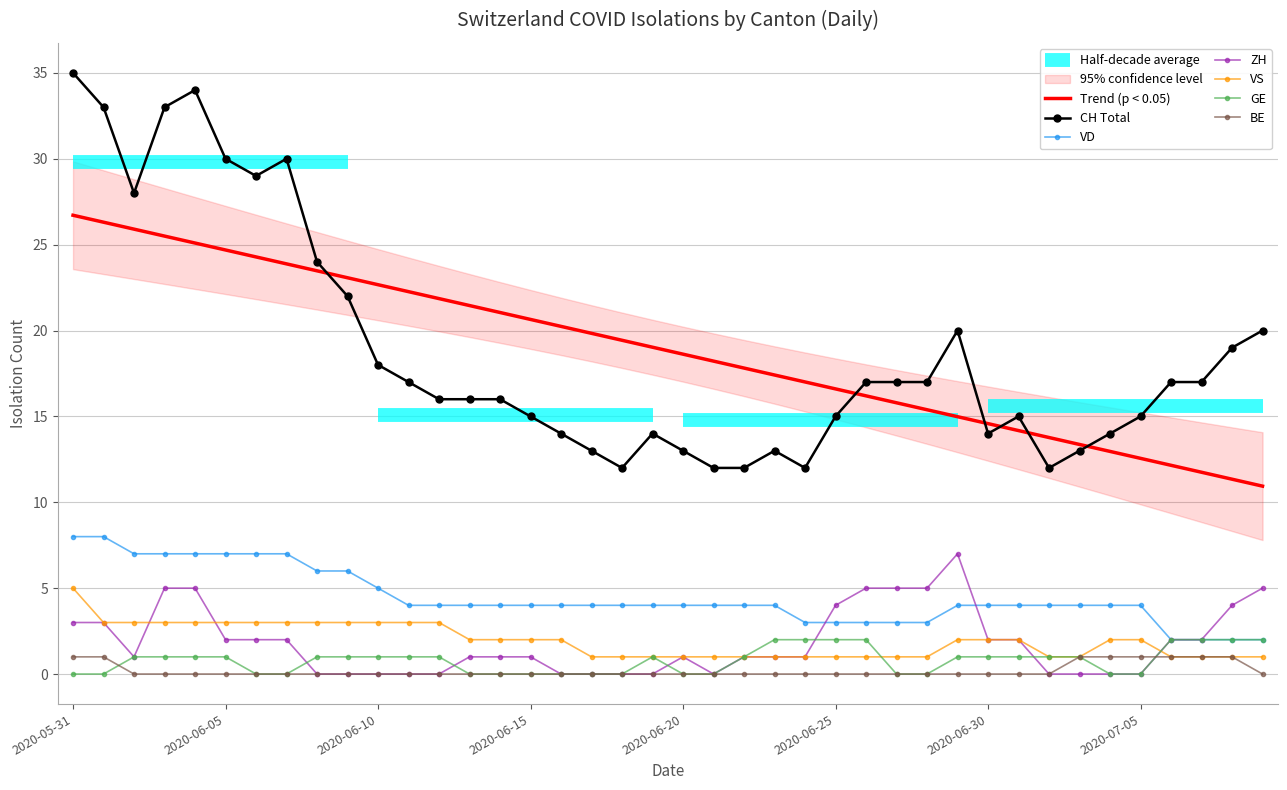

What position from the right is 2020-06-11?

29